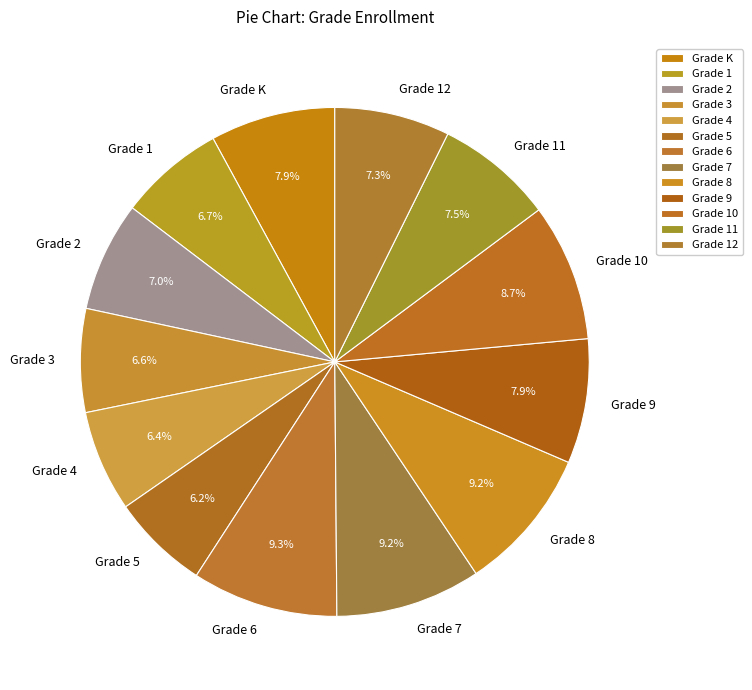

Does Grade K represent more than half of the total?

No